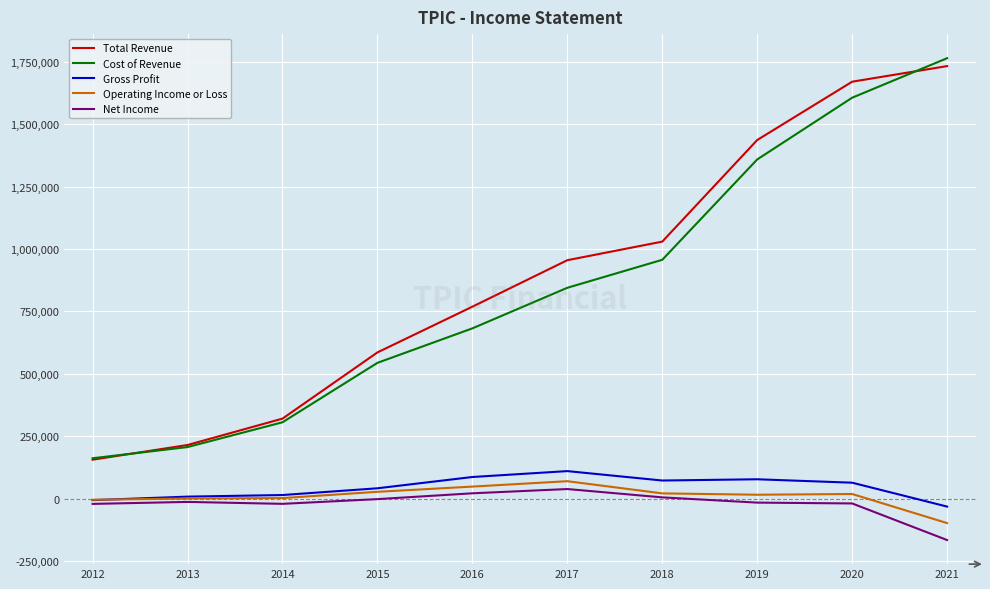

True or false: Cost of Revenue has more than 0 interior local peaks.

False